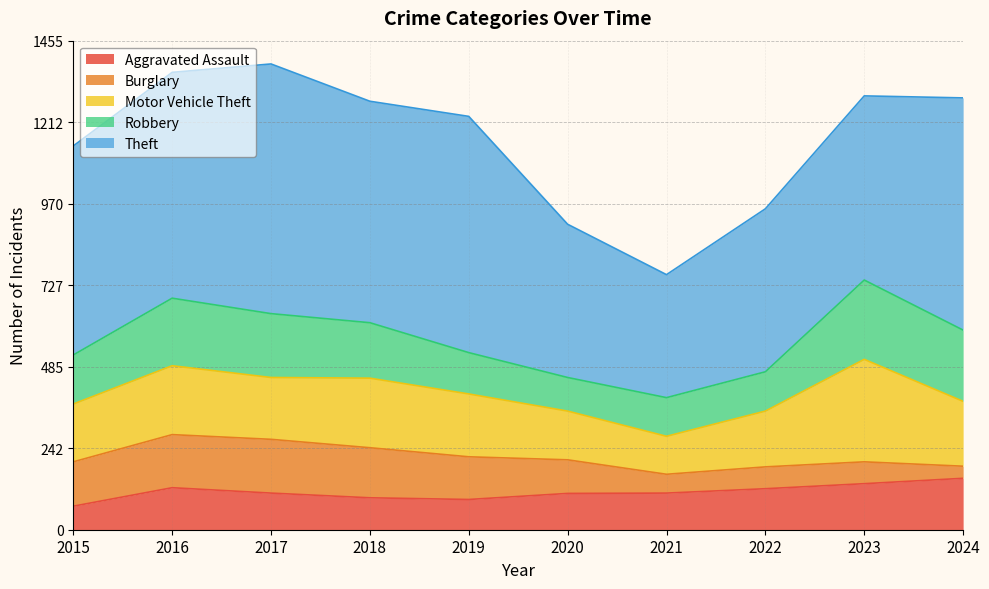

True or false: Theft has a value of 672 at 2016.

True